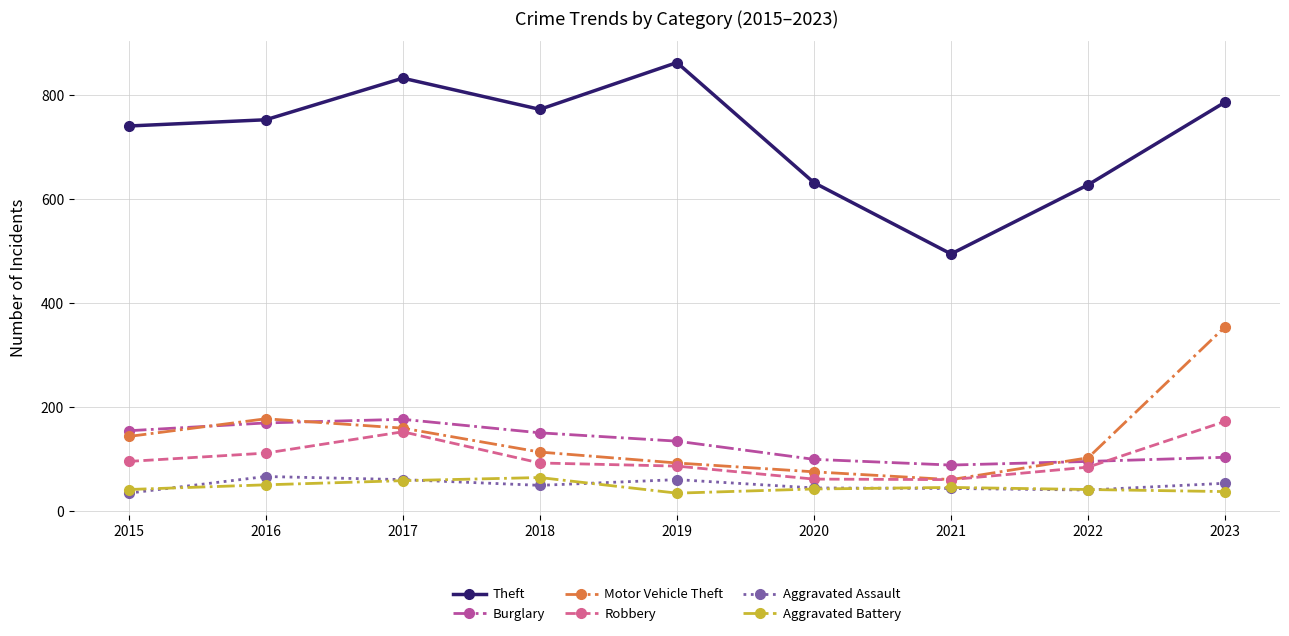

What is the value of the Theft point at the 5th from the left?

862